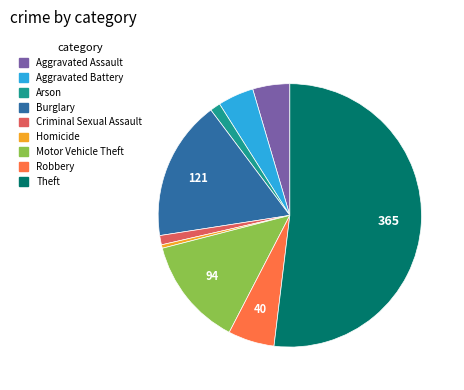

The Theft slice represents 63% of the pie. True or false?

False